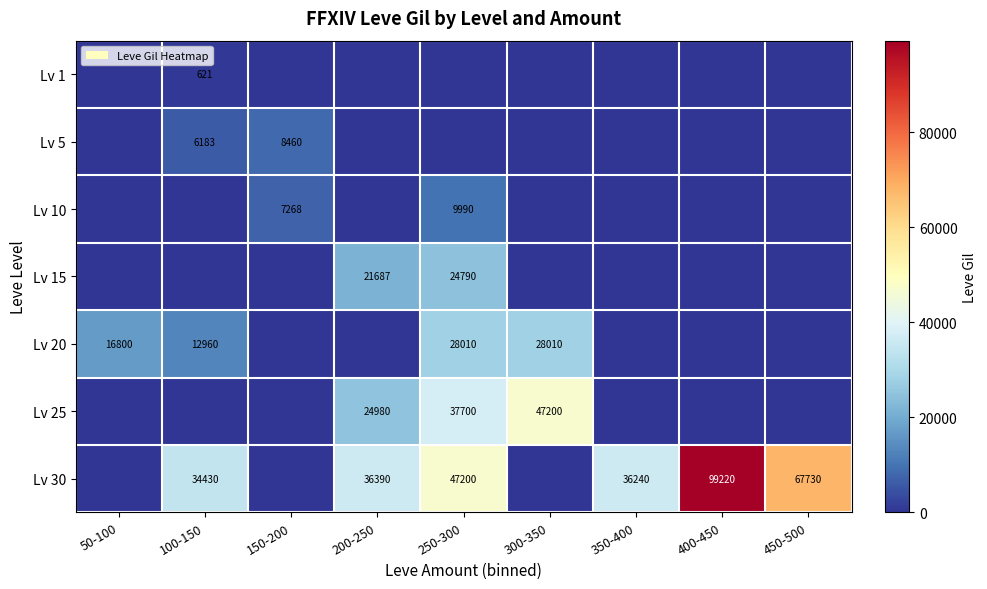

The Lv 20 series shows 16800 at 50-100. True or false?

True